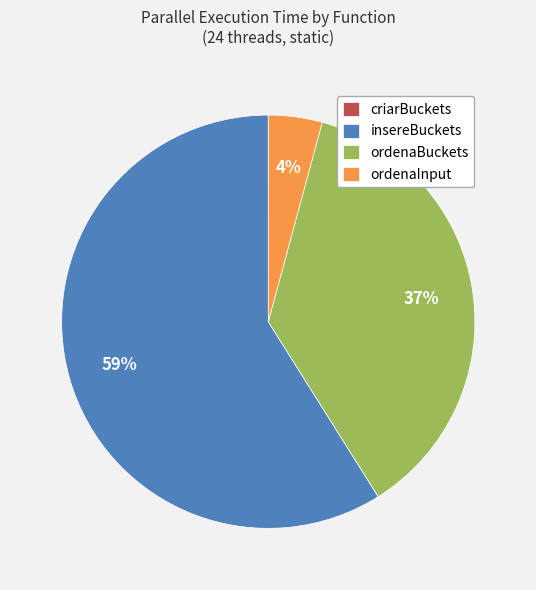

Do insereBuckets and ordenaInput together represent more than half of the pie?

Yes